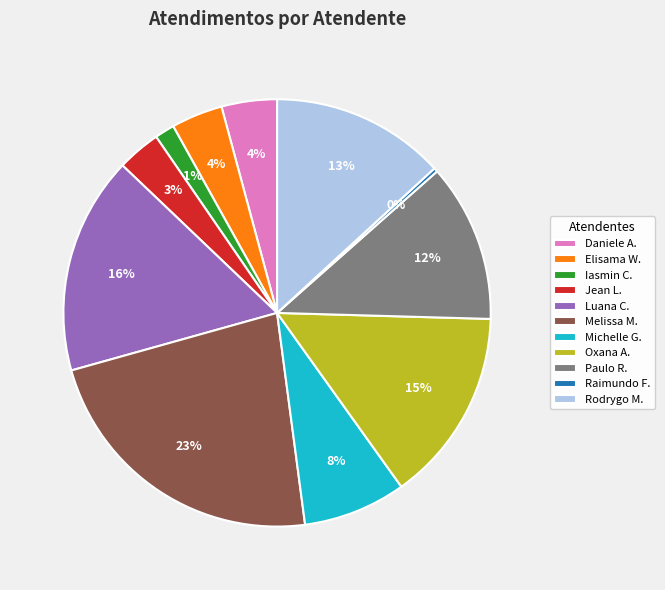

How many segments does this pie chart have?

11